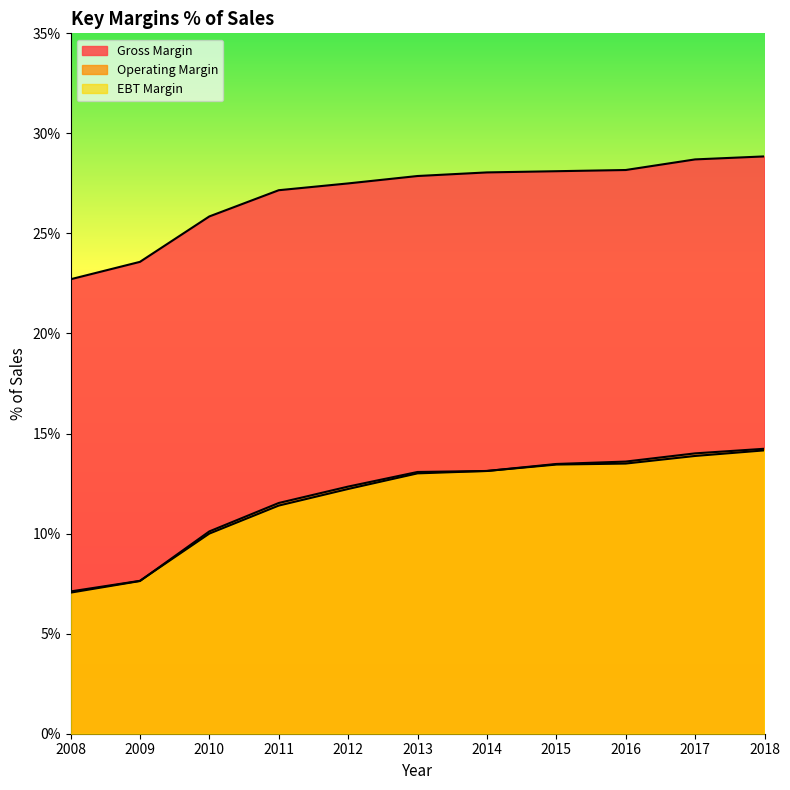

Is the value of Operating Margin at 2008 greater than the value of Gross Margin at 2008?

No